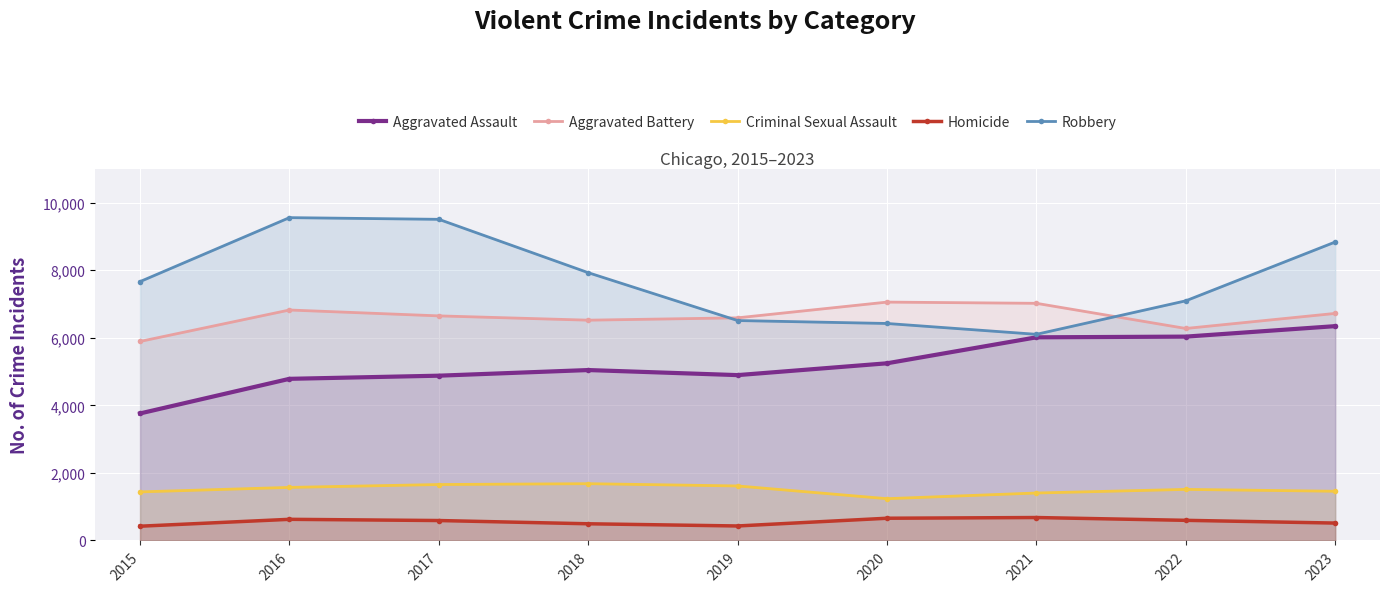

List the labels in order of Criminal Sexual Assault value, largest first.

2018, 2017, 2019, 2016, 2022, 2023, 2015, 2021, 2020